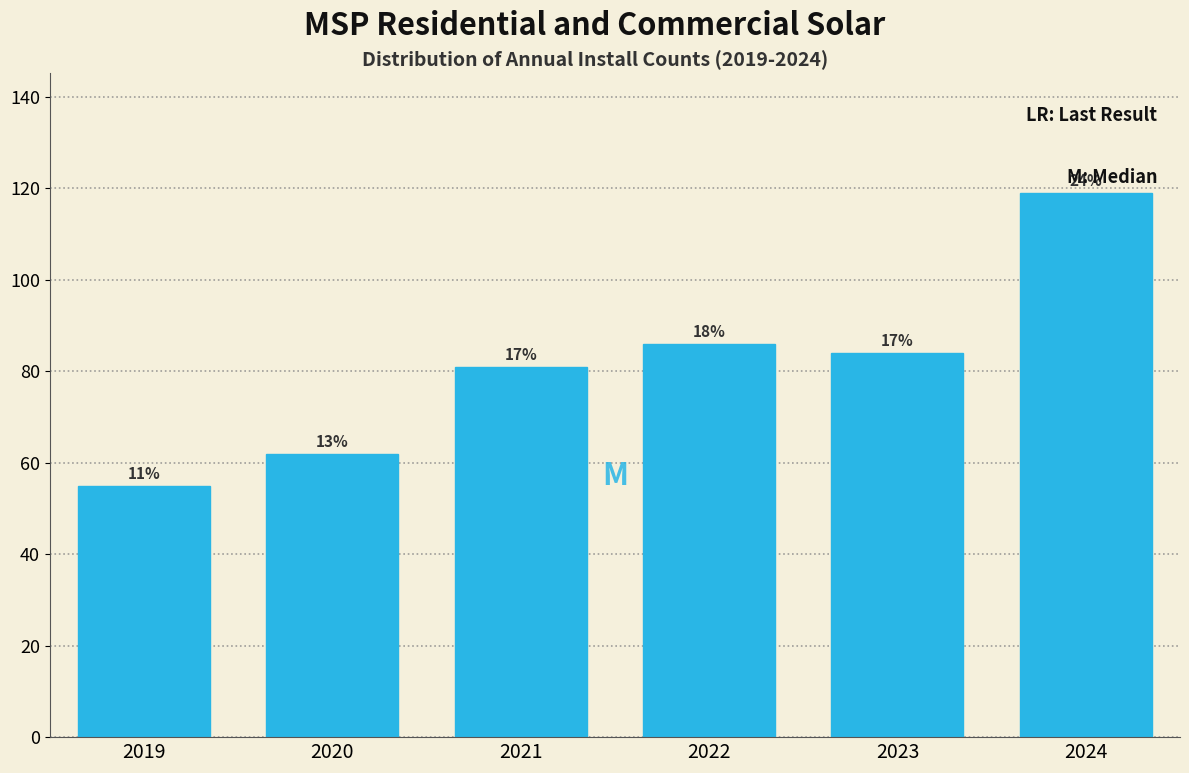

Are the bars horizontal?

No